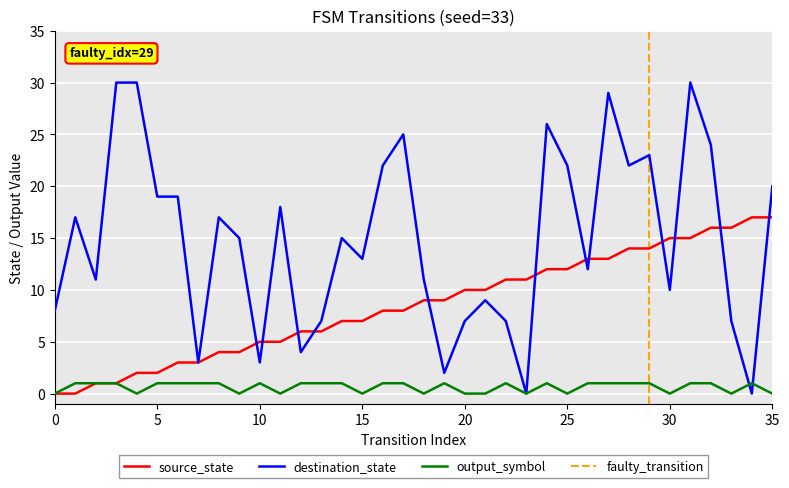

Reading left to right, what are all the values shown in this chart?

source_state: 0	0	1	1	2	2	3	3	4	4	5	5	6	6	7	7	8	8	9	9	10	10	11	11	12	12	13	13	14	14	15	15	16	16	17	17
destination_state: 8	17	11	30	30	19	19	3	17	15	3	18	4	7	15	13	22	25	11	2	7	9	7	0	26	22	12	29	22	23	10	30	24	7	0	20
output_symbol: 0	1	1	1	0	1	1	1	1	0	1	0	1	1	1	0	1	1	0	1	0	0	1	0	1	0	1	1	1	1	0	1	1	0	1	0